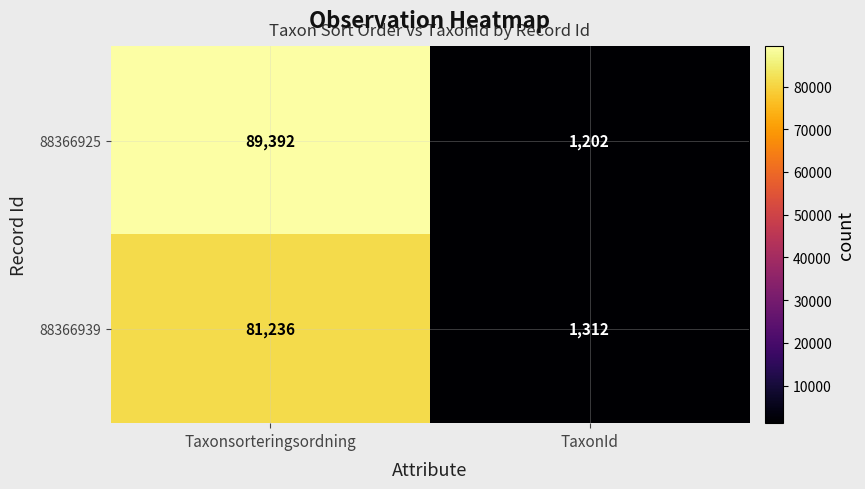

Reading left to right, transcribe all the data shown in this chart.

88366925: 89392	1202
88366939: 81236	1312